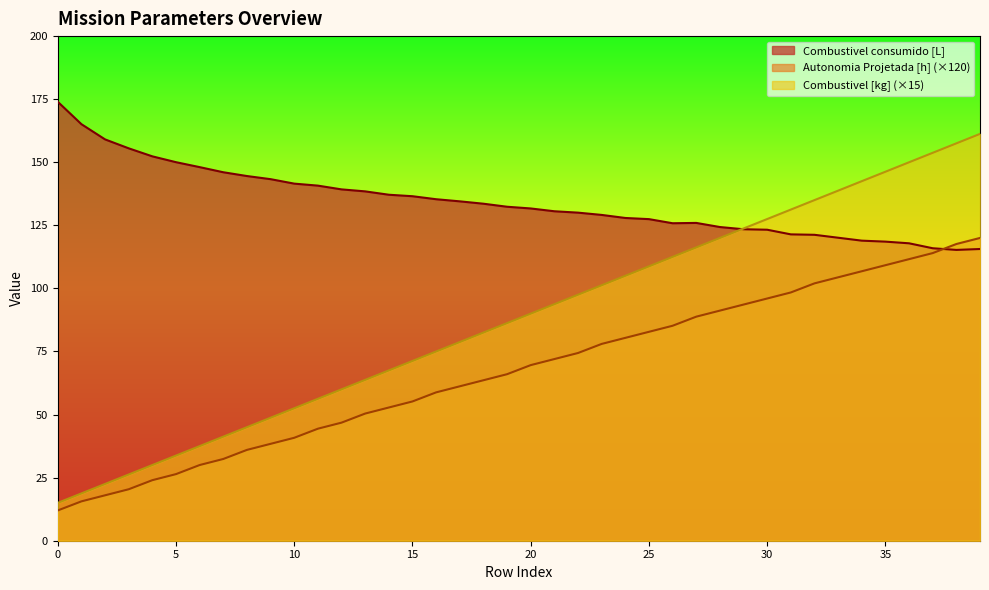

At which label is Combustivel consumido [L] closest to 144?

8